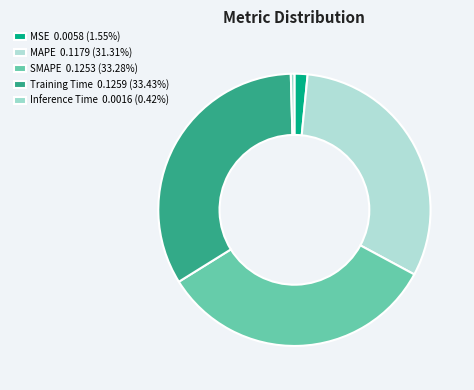

What percentage do Inference Time and Training Time together represent?

33.9%